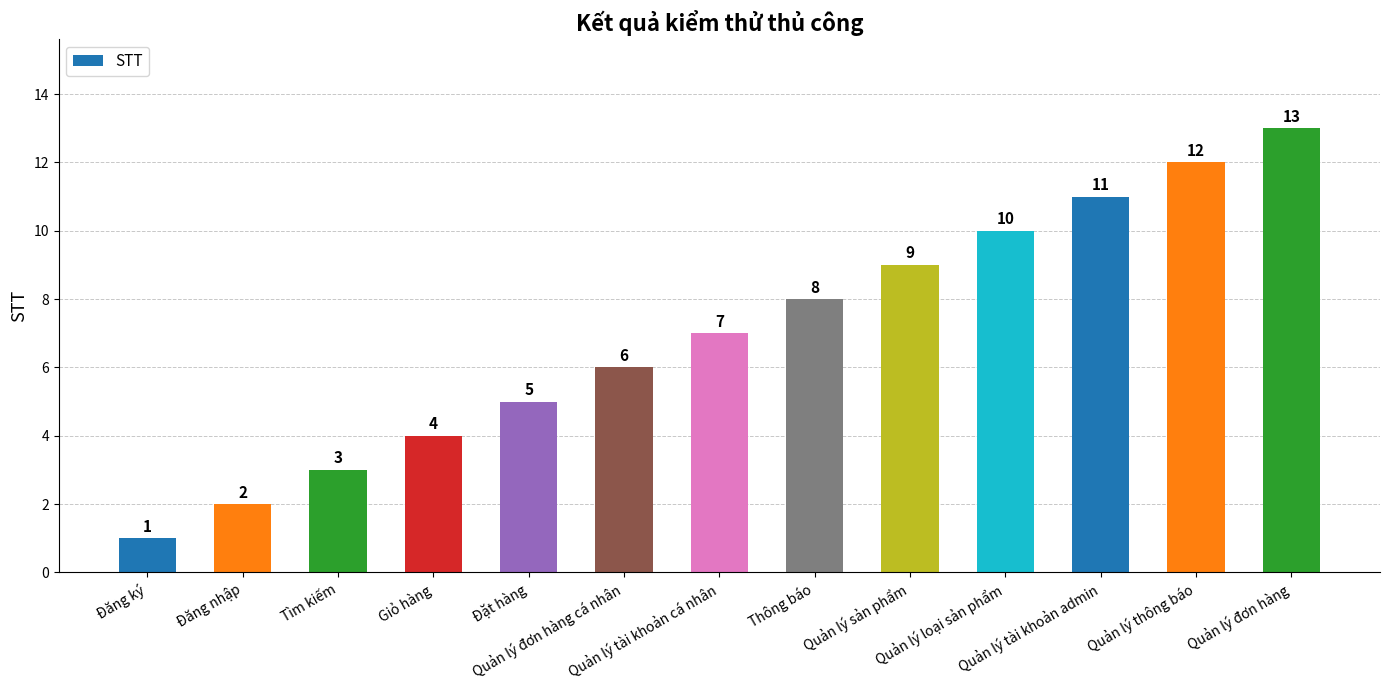

What position from the right is Đăng ký?

13